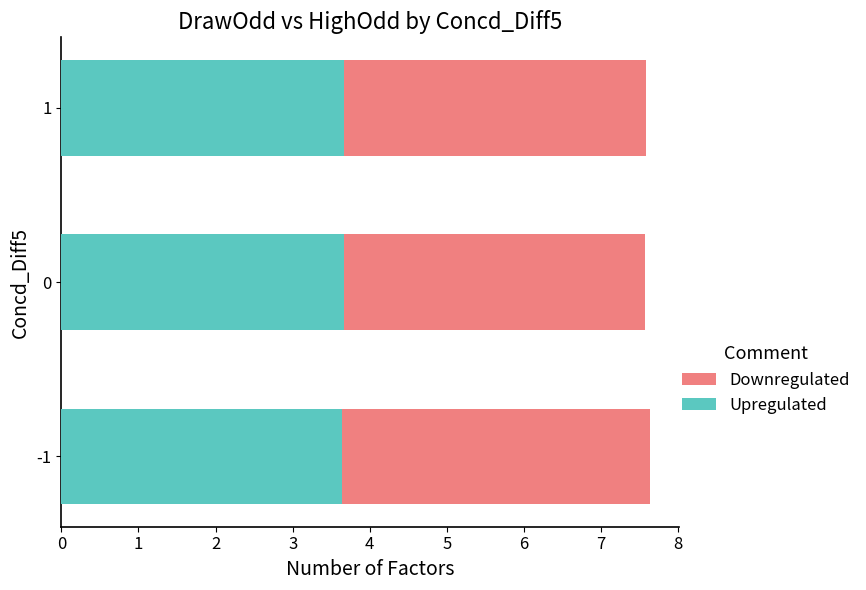

What is the total value across all series at 0?

7.6